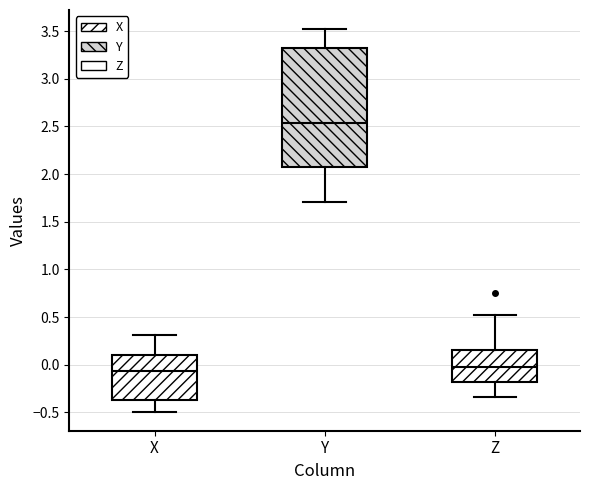

Which box is the tallest, from its lower edge to its upper edge?

Y